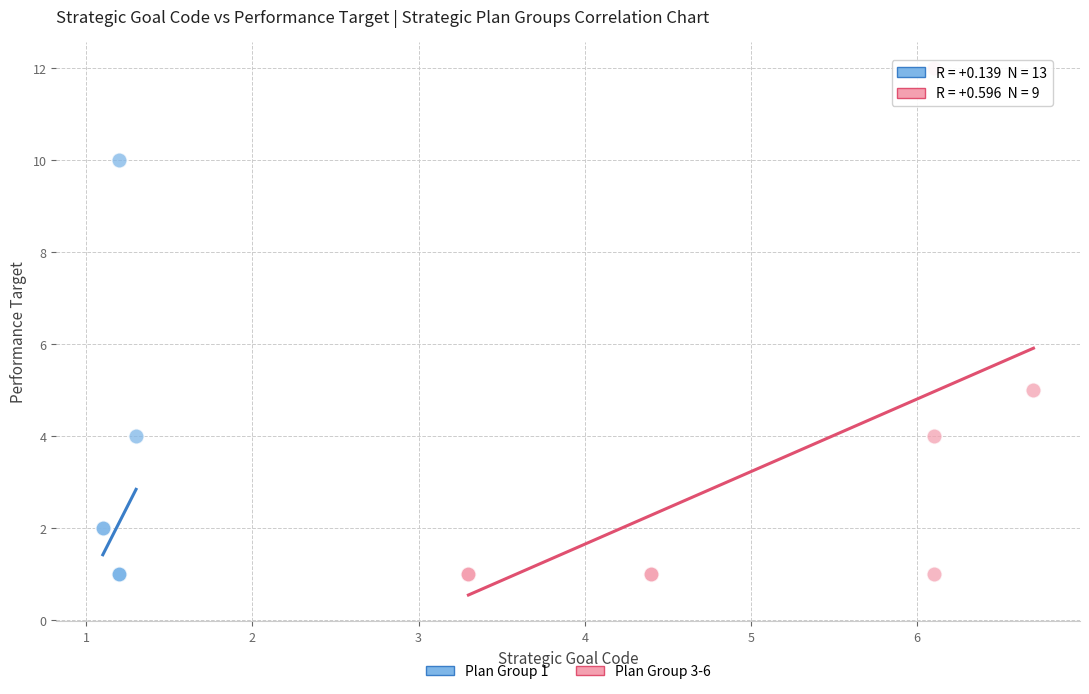

What are all the series names shown in the legend?

Plan Group 1, Plan Group 3-6